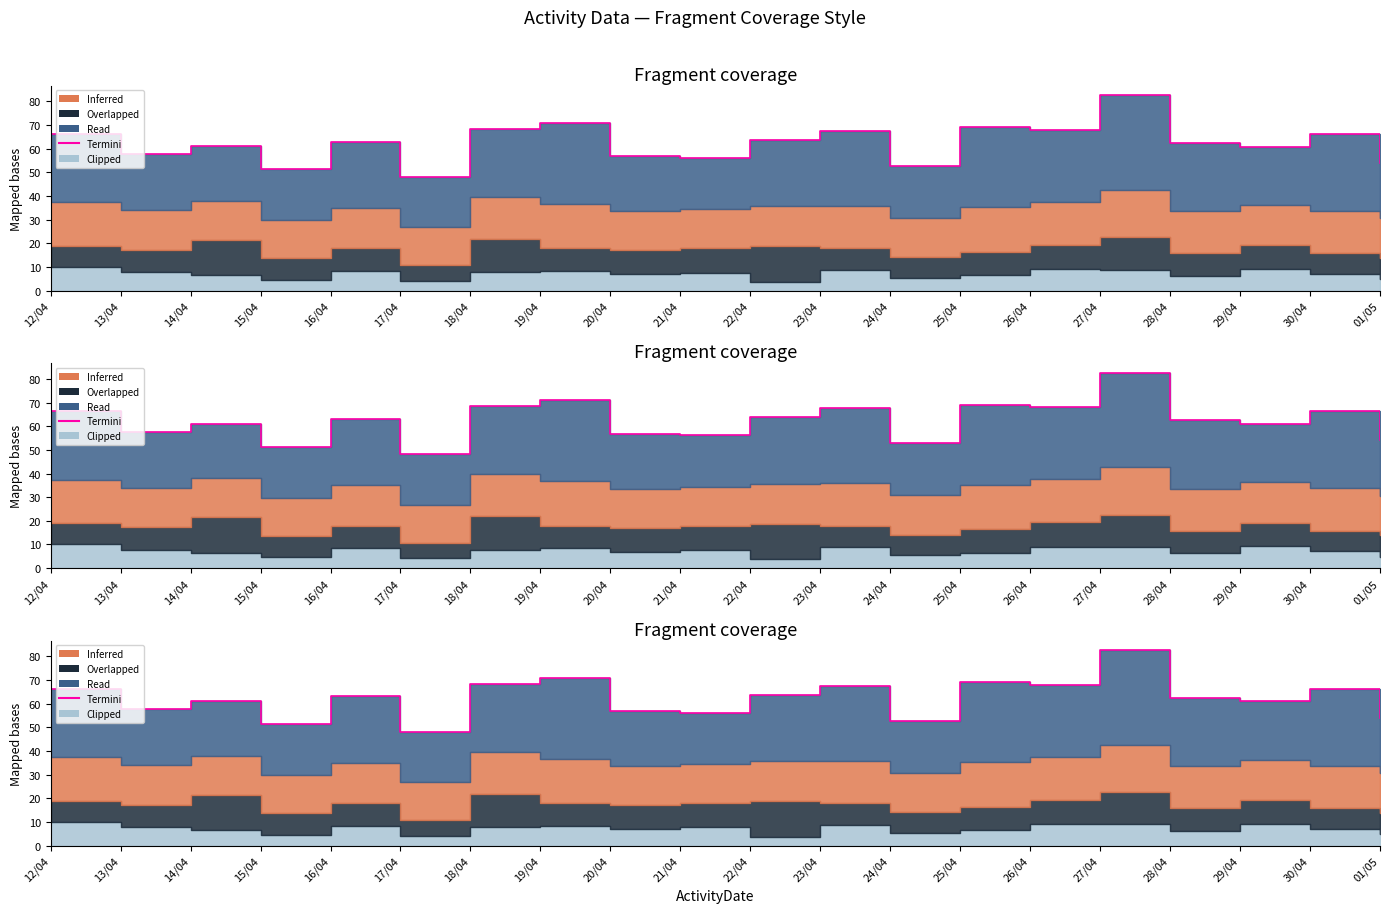

How many points are lower than both their immediate neighbors (excluding endpoints)?

7